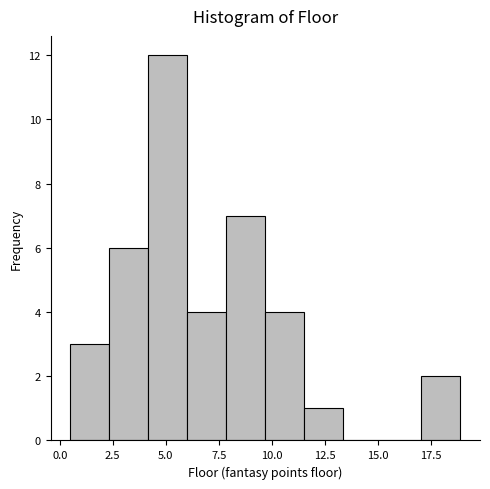

Around what value on the x-axis is the tallest bar? Give the approximate position of its centre, as read against the axis.

5.0